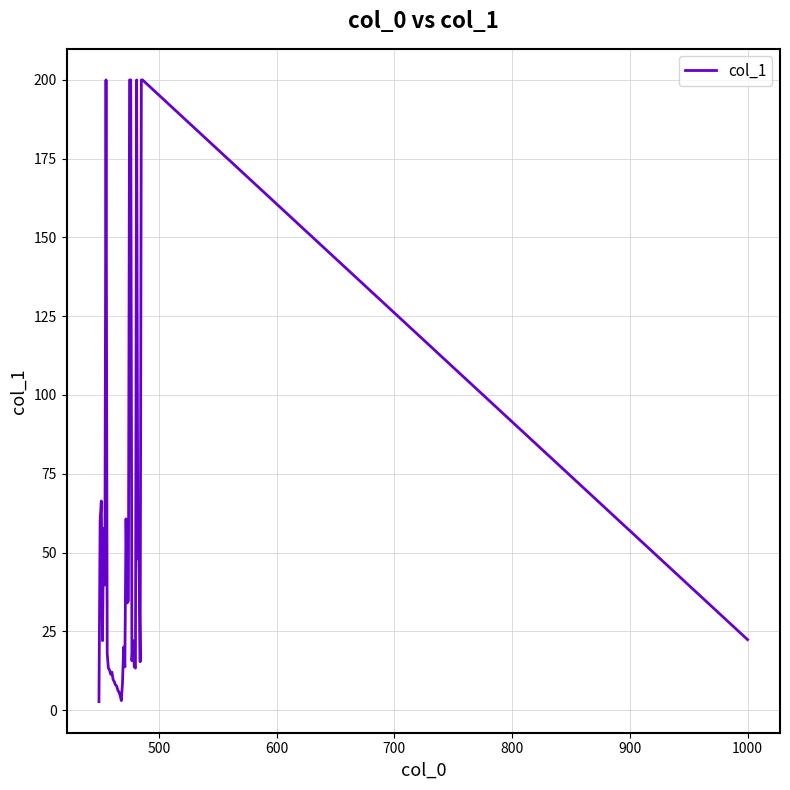

What is the maximum value shown in the chart?

200.0